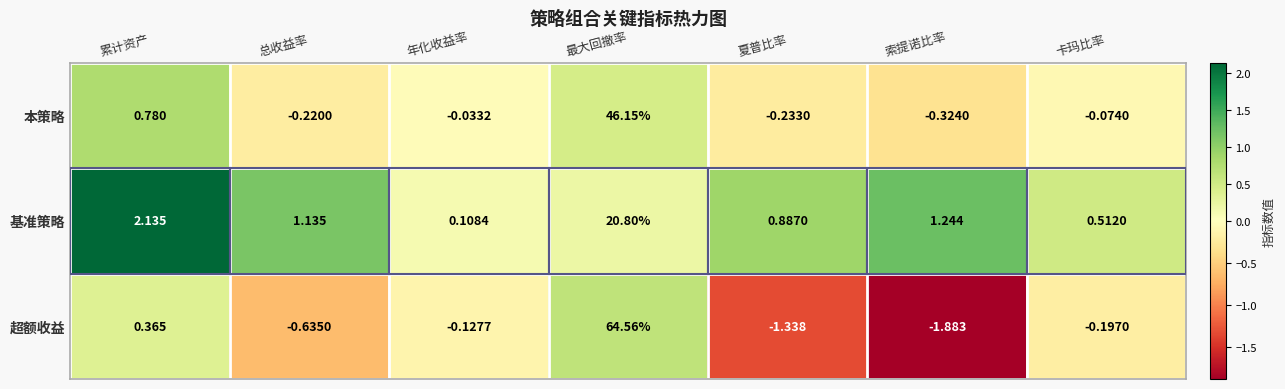

Which series has the widest spread of values?

超额收益